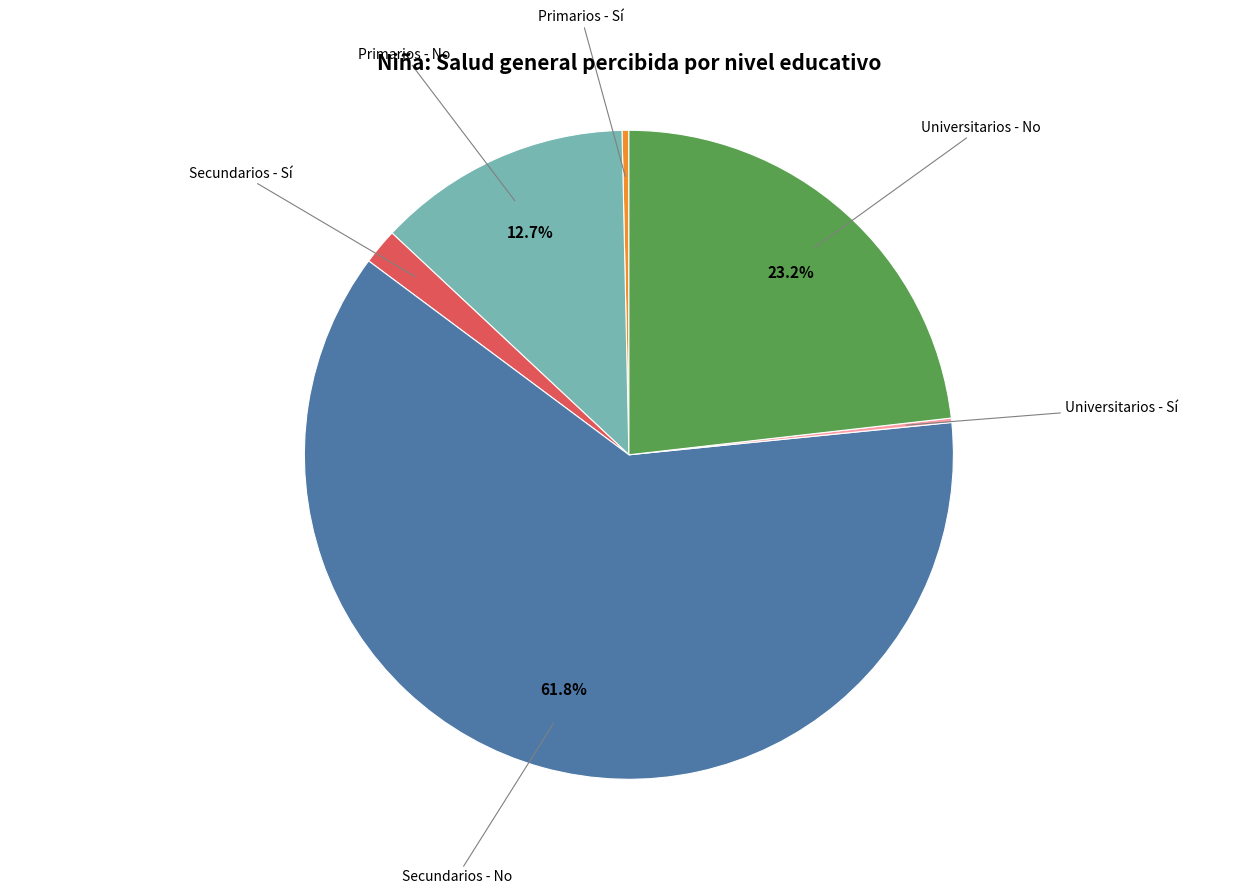

Which slice is the largest?

Secundarios - No